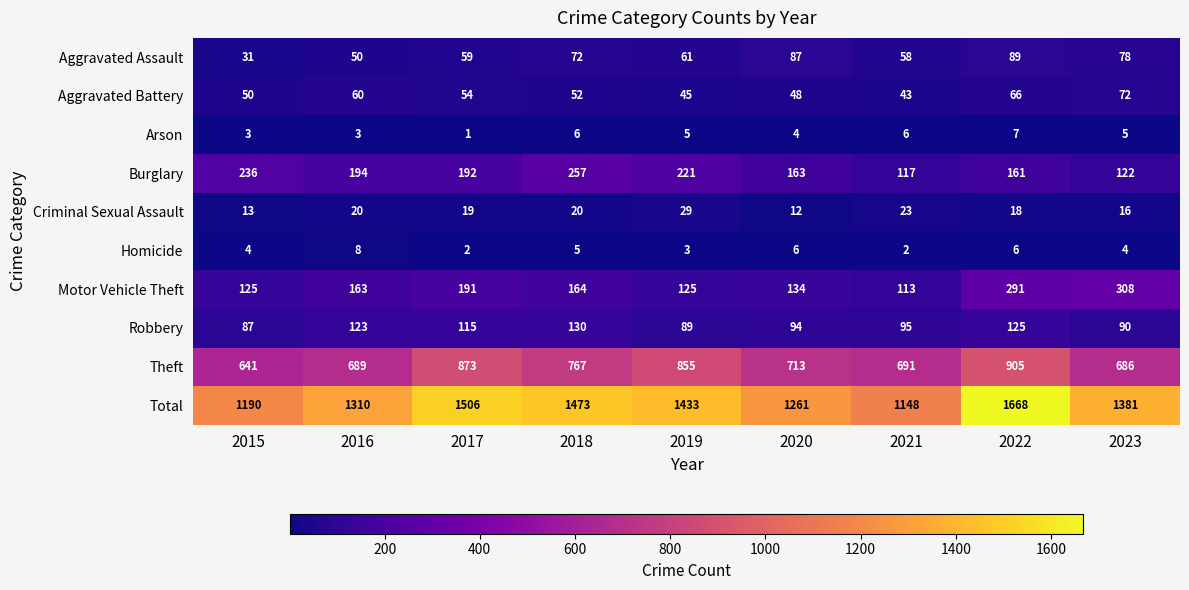

Which category has the lowest value in the Arson series?

2017